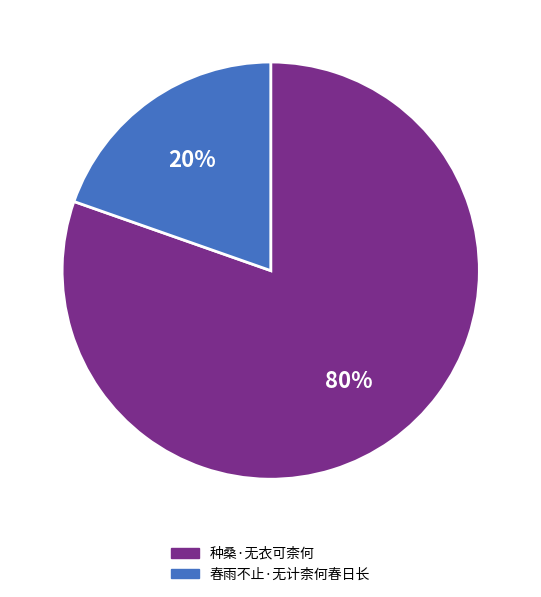

Rank the categories by value from highest to lowest.

种桑·无衣可柰何, 春雨不止·无计柰何春日长